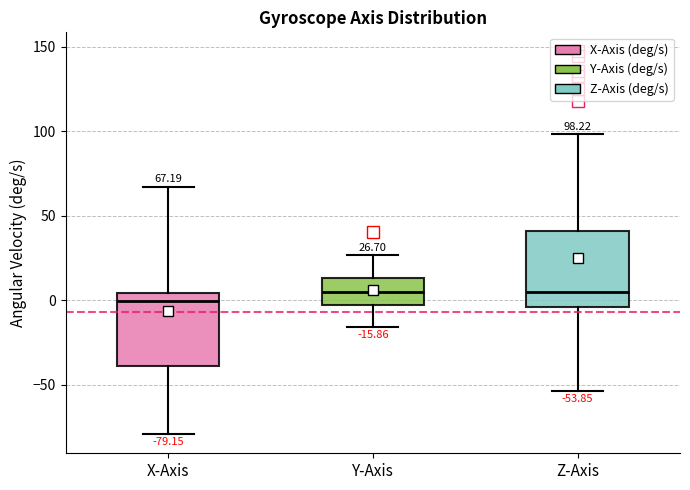

Which box's median line is the lowest?

X-Axis